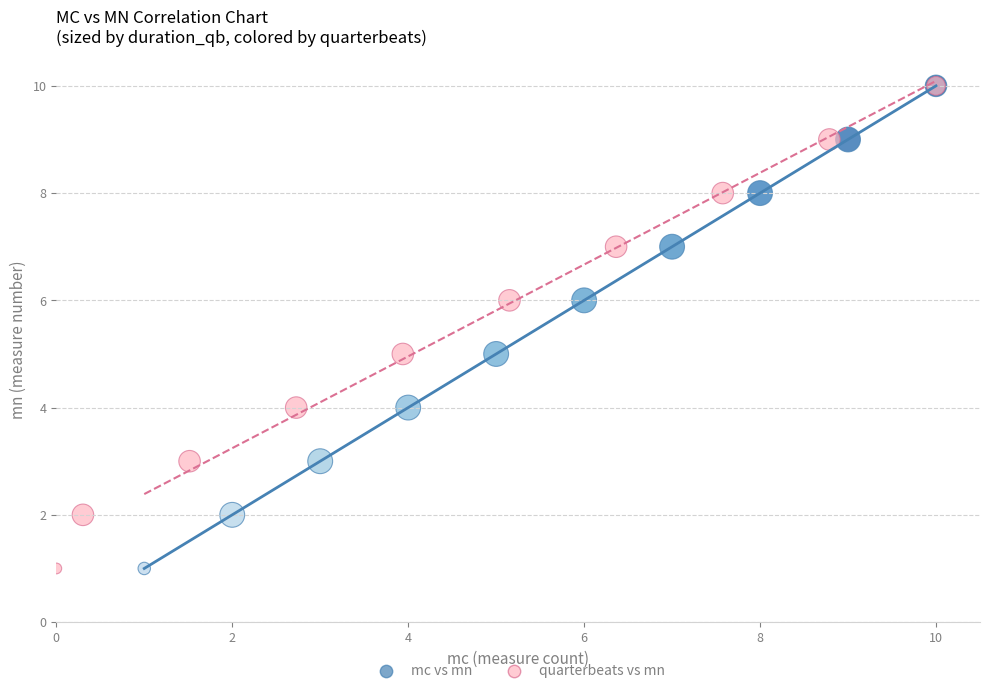

What are all the series names shown in the legend?

mc vs mn, quarterbeats vs mn